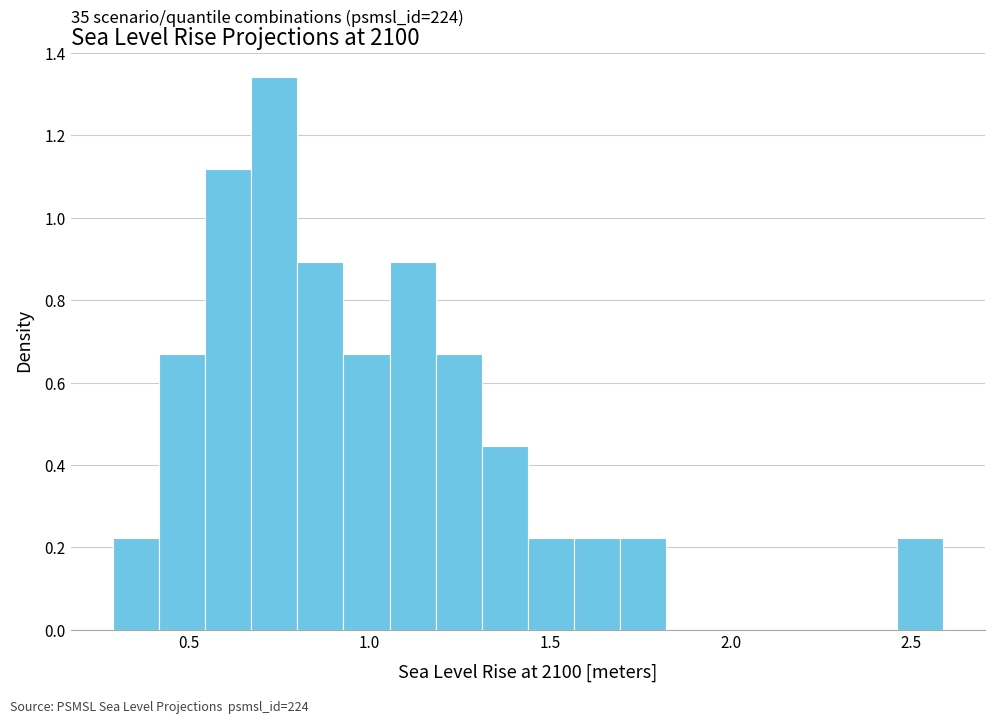

Around what value on the x-axis is the tallest bar? Give the approximate position of its centre, as read against the axis.

0.75